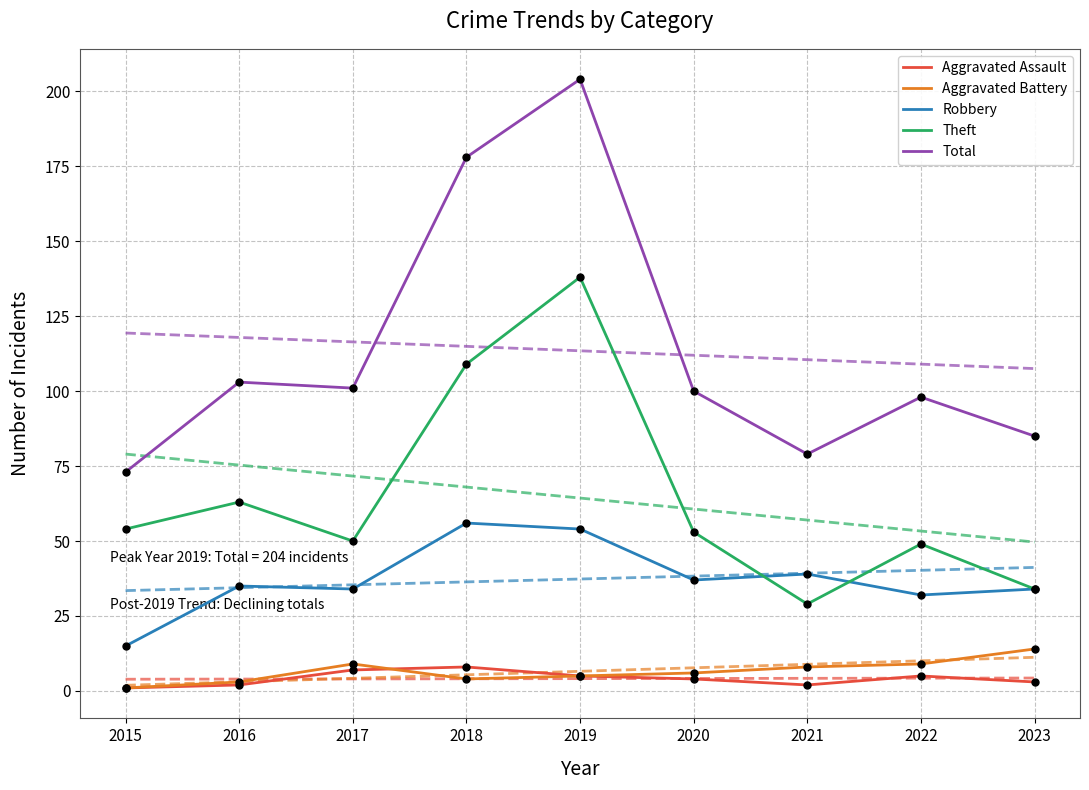

Is the value of Theft at 2018 greater than the value of Total at 2021?

Yes